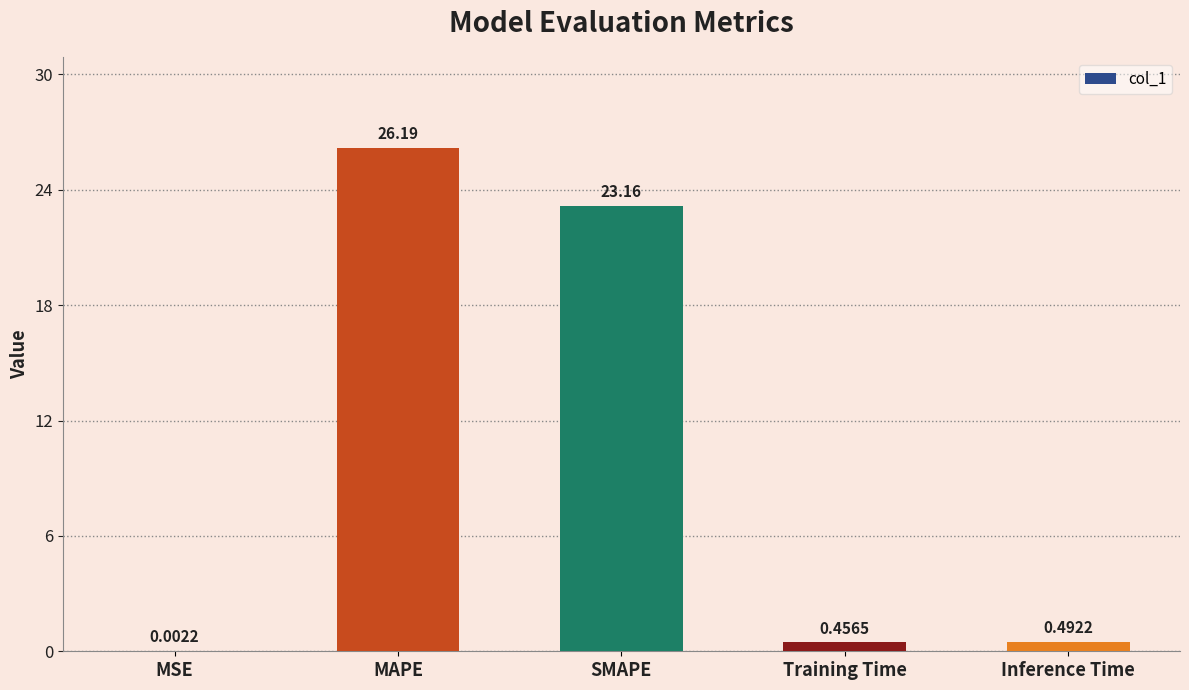

What is the sum of all values?

50.3